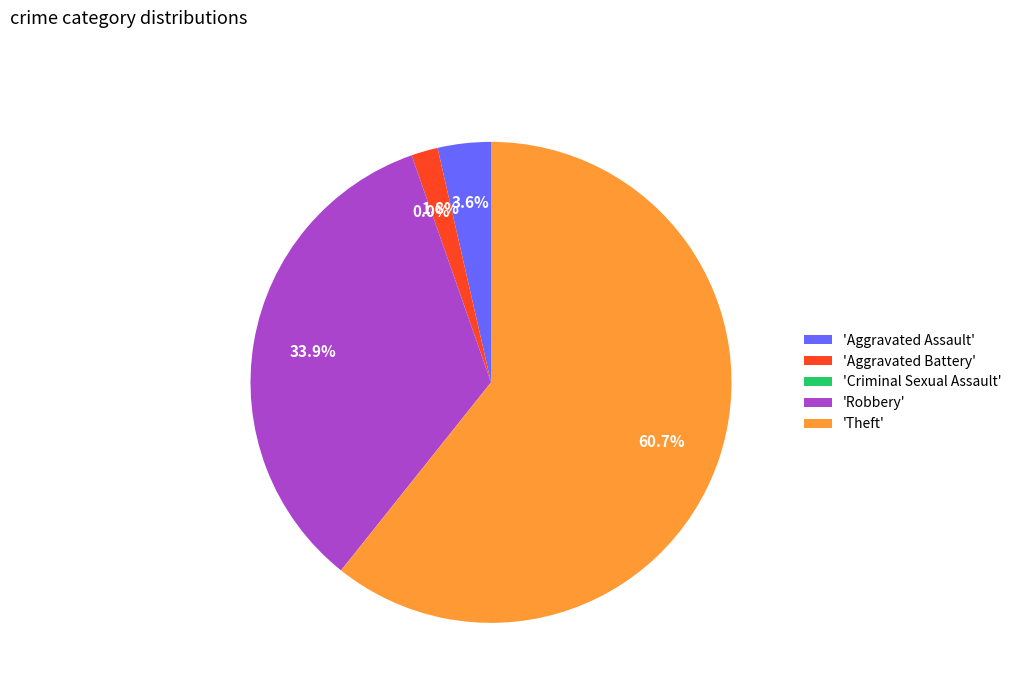

Which category has the biggest portion of the pie?

Theft